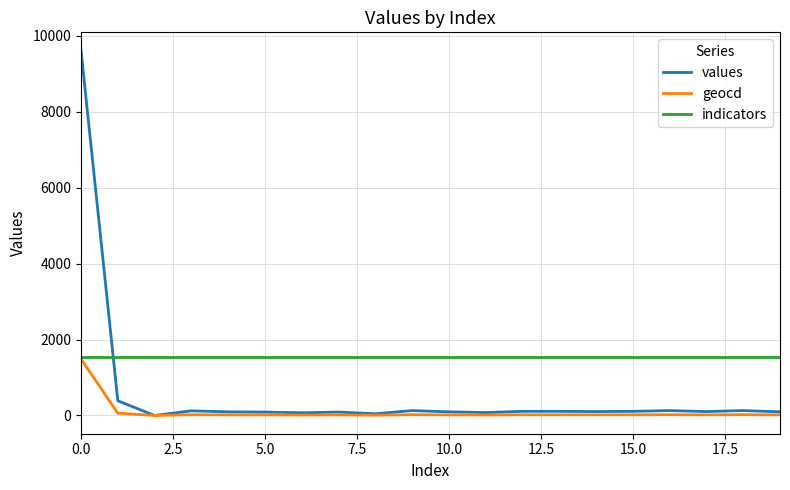

What is the difference between the second highest and minimum values in the values series?

387